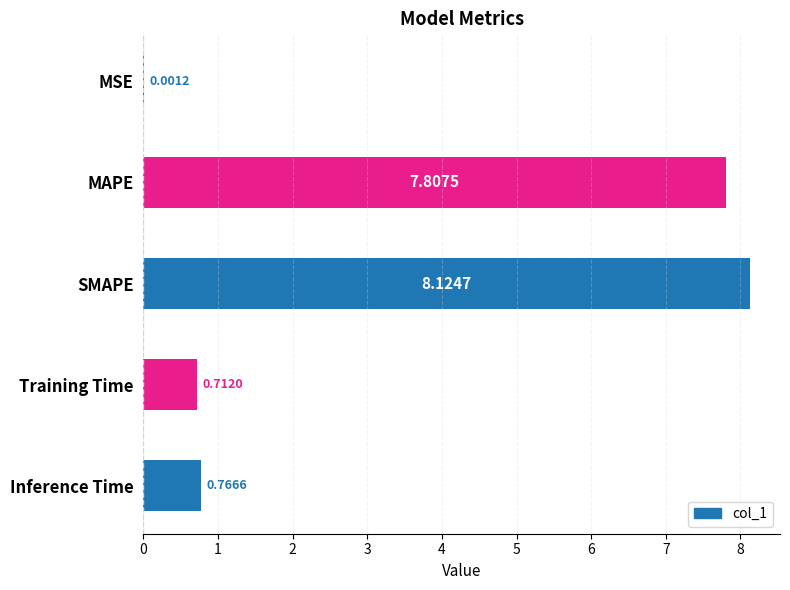

What is the sum of all values?

17.4